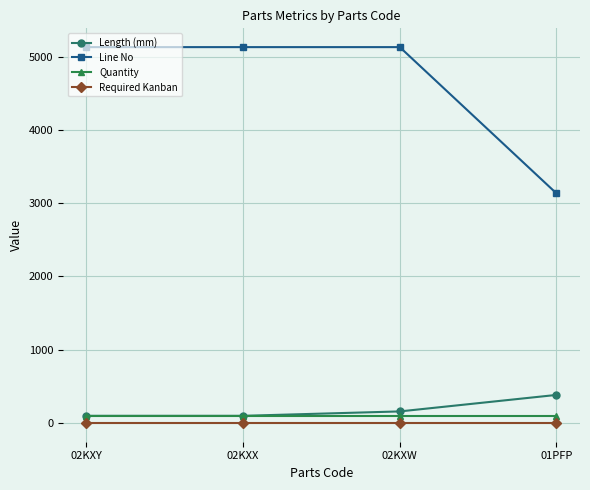

True or false: Line No and Quantity intersect in this chart.

False